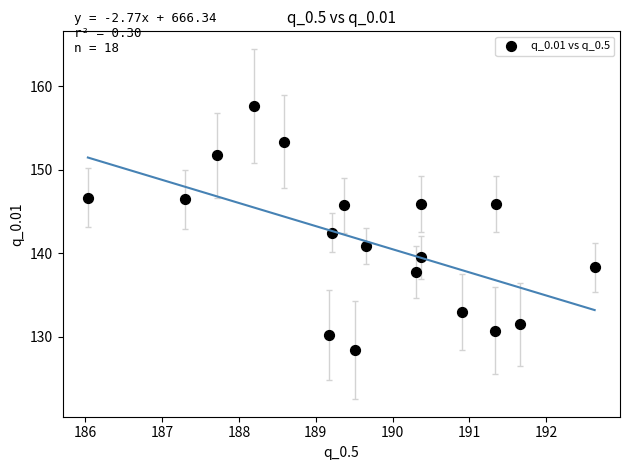

What Y value in the scatter plot is closest to 143?

142.5